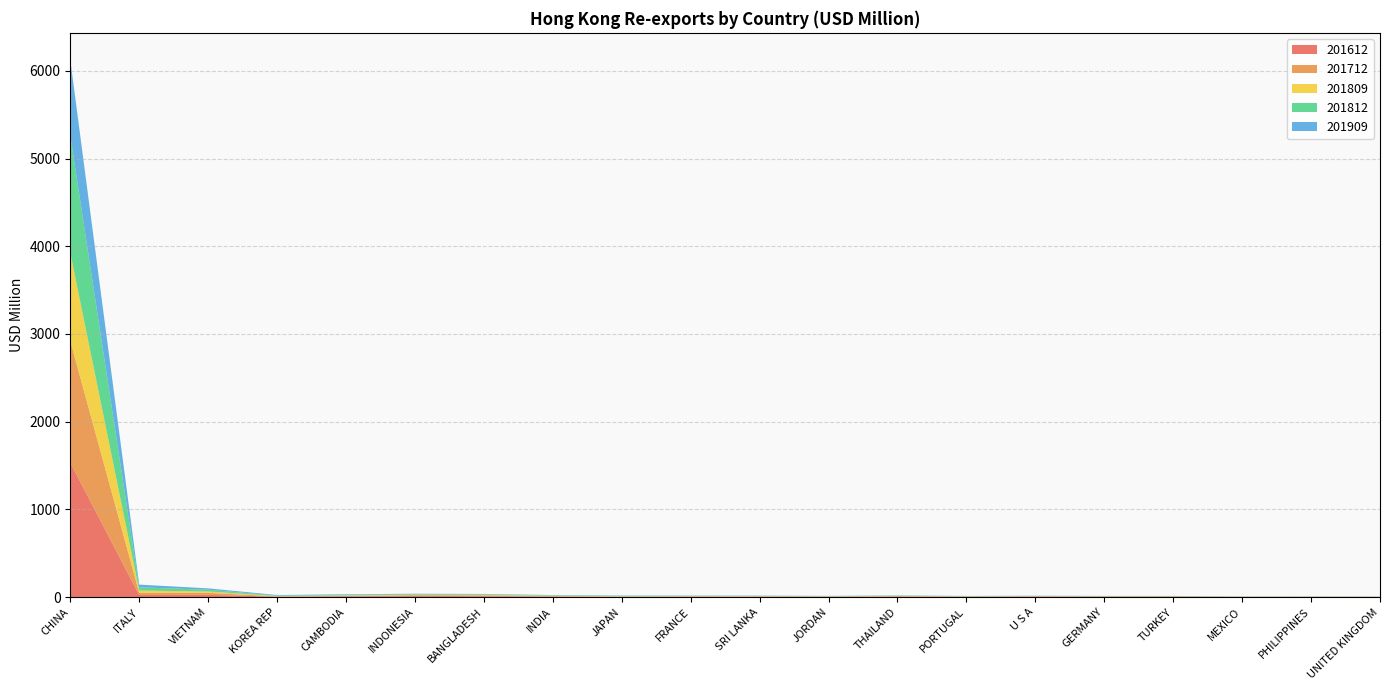

Reading left to right, transcribe all the data shown in this chart.

201612: 1532.9	23.2	25.3	3.7	8.4	10.7	9.9	4.4	2.5	1.6	3.4	2.3	6.1	1.8	5.5	3.7	3.7	1.0	1.3	1.7
201712: 1388.8	24.0	22.8	3.9	4.6	10.1	9.1	6.4	2.7	5.6	4.2	2.1	4.5	4.1	2.9	2.7	3.5	1.1	1.8	1.1
201809: 1004.0	26.3	15.2	3.3	5.0	5.1	5.0	3.8	3.9	3.2	2.5	2.8	2.5	2.1	2.0	1.9	1.4	1.4	1.3	0.3
201812: 1338.6	36.3	19.9	5.0	6.4	6.9	6.1	4.8	5.0	4.0	3.5	3.1	3.6	2.4	2.6	2.3	2.0	1.9	1.7	0.7
201909: 863.4	31.7	15.5	6.7	6.7	4.7	4.7	3.1	3.1	2.7	2.5	2.2	2.1	1.7	1.7	1.6	1.5	1.5	1.2	1.2